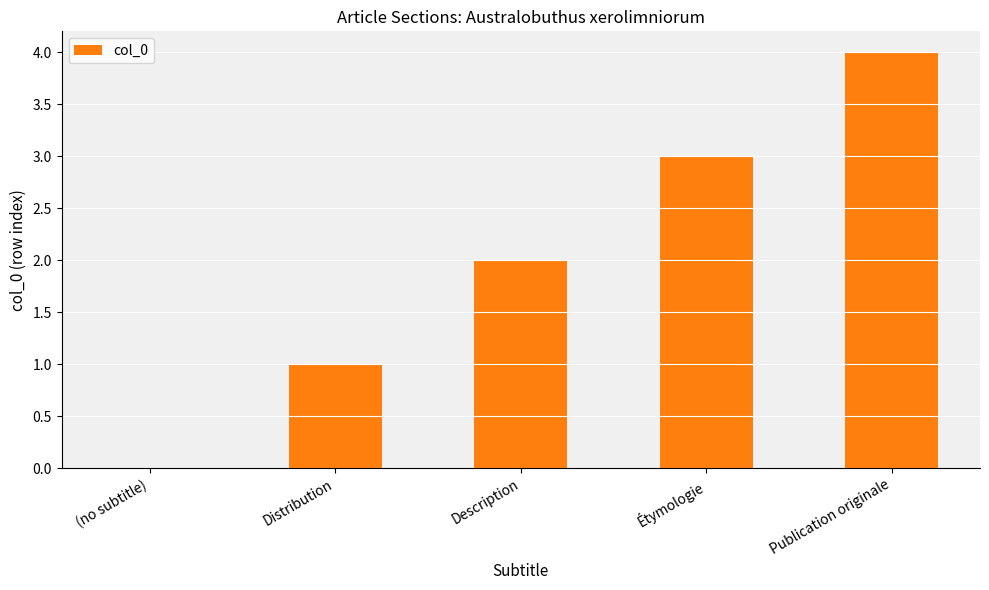

What is the sum of the values at Publication originale and (no subtitle)?

4